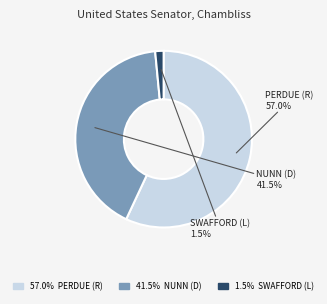

Which slice is the largest?

DAVID A. PERDUE (R)